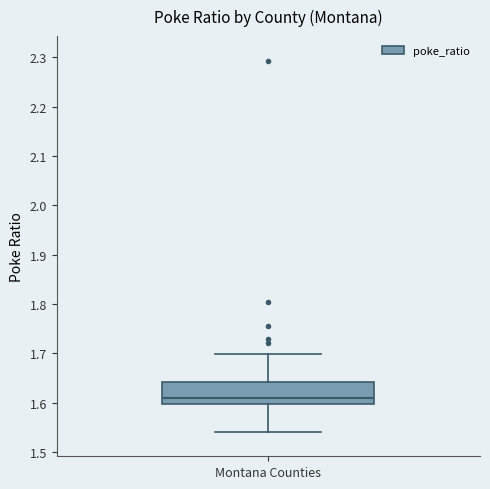

Read this box plot against the y-axis: the position of the median line, the range covered by the box, and the ends of both whiskers. The values are not printed on the chart, so give them approximately, as read against the axis.

median 1.61, box 1.60 to 1.64, whiskers 1.54 to 1.70